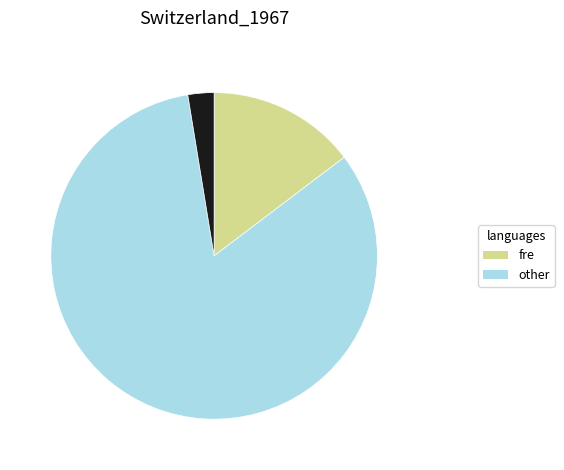

Is there a majority slice in this chart?

Yes